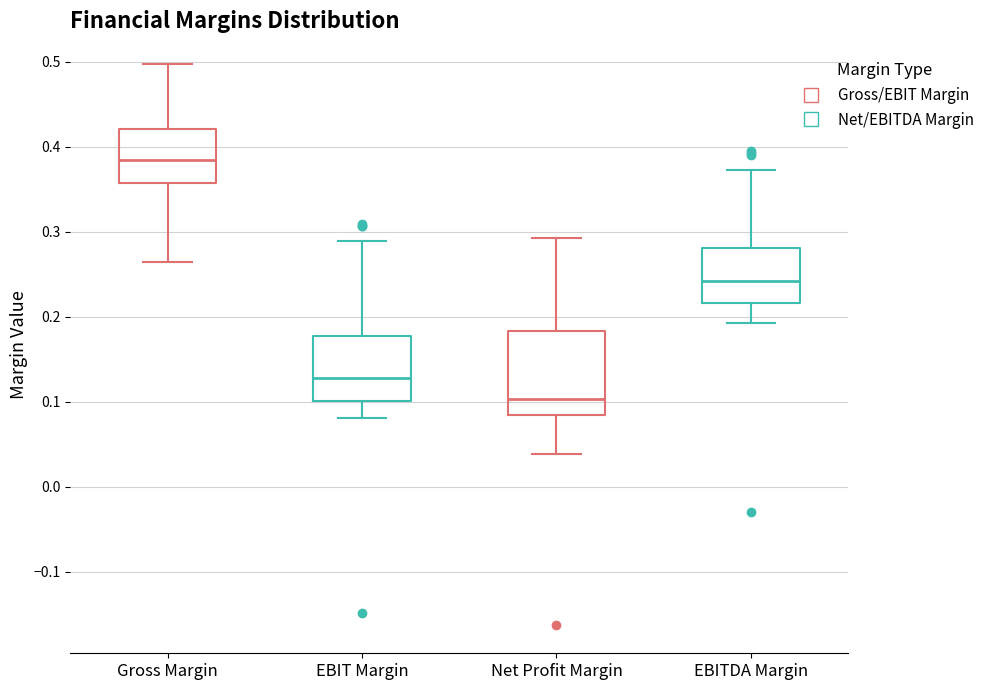

Reading left to right, transcribe this box plot: for each box, give where its median line is, the range the box spans, and where its two whiskers end, as read against the y-axis. The values are not printed on the chart, so give them approximately, as read against the axis.

Gross Margin: median 0.39, box 0.36 to 0.42, whiskers 0.26 to 0.50
EBIT Margin: median 0.13, box 0.10 to 0.18, whiskers 0.08 to 0.29
Net Profit Margin: median 0.10, box 0.08 to 0.18, whiskers 0.04 to 0.29
EBITDA Margin: median 0.24, box 0.22 to 0.28, whiskers 0.19 to 0.37